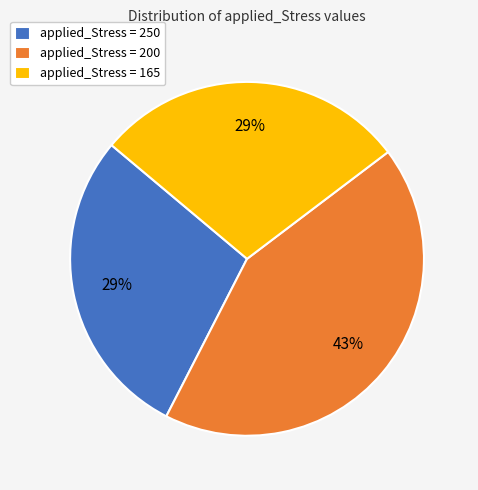

Is the sum of applied_Stress = 200 and applied_Stress = 250 greater than half?

Yes